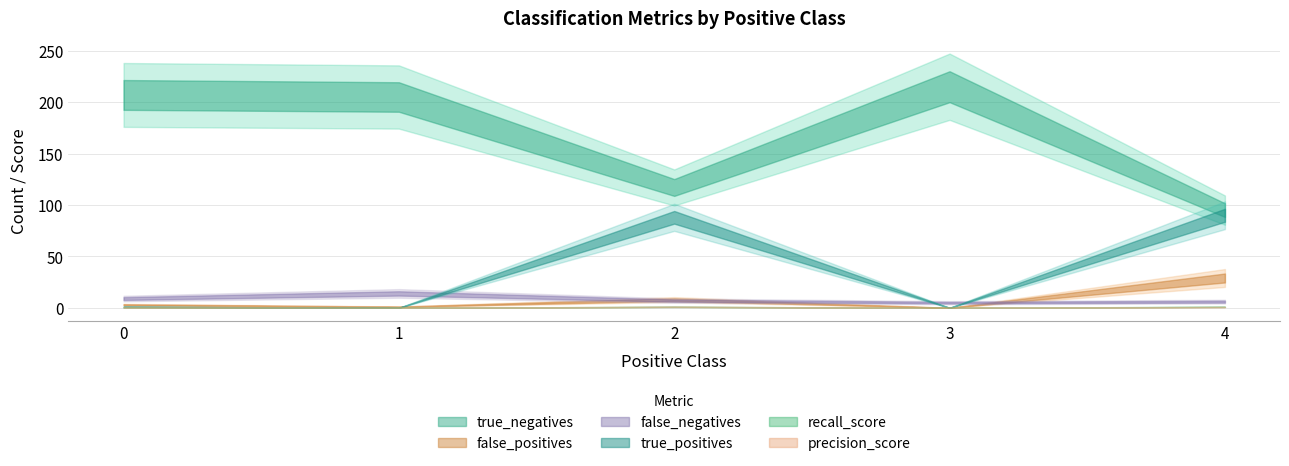

The false_positives series shows 29.0 at 4. True or false?

True